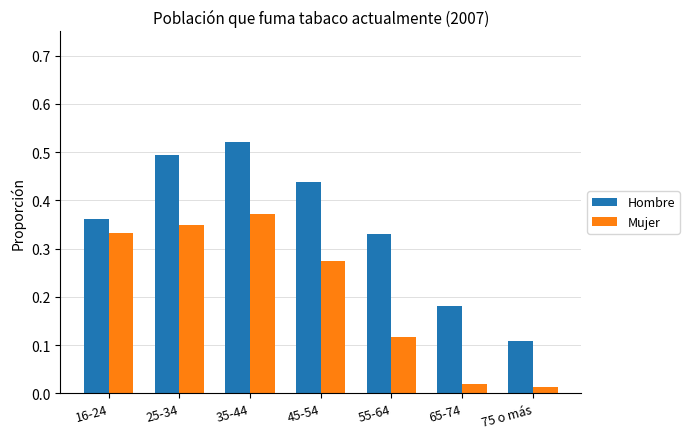

Rank the categories by Hombre value from lowest to highest.

75 o más, 65-74, 55-64, 16-24, 45-54, 25-34, 35-44